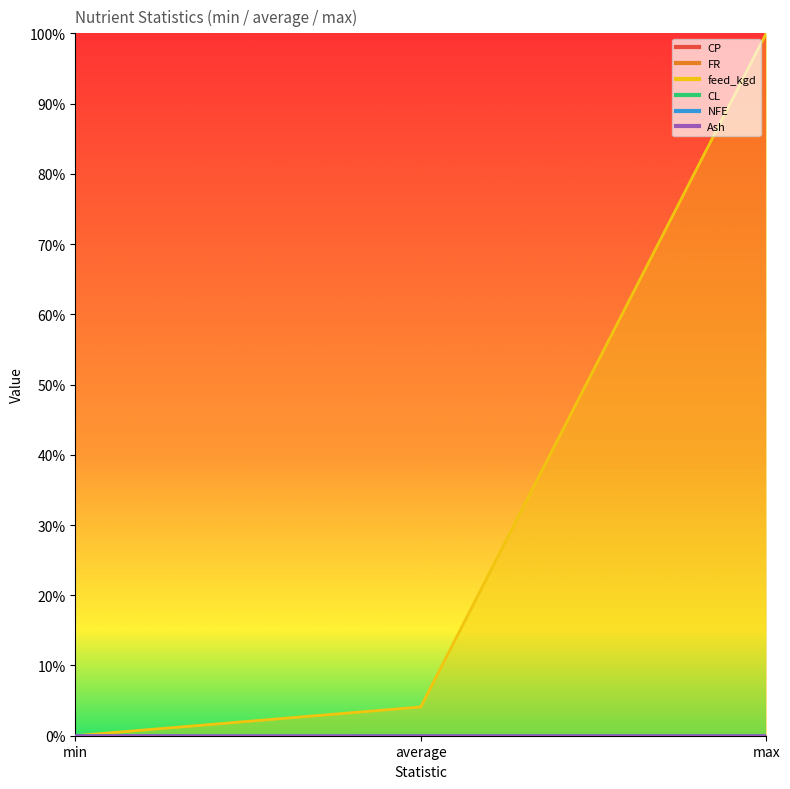

Which series has the largest range (max minus min)?

feed_kgd